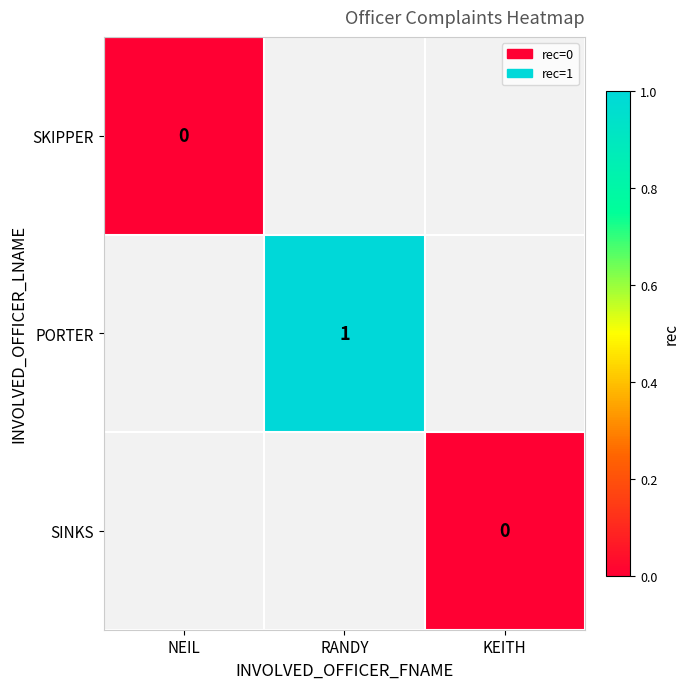

Is it true that PORTER equals 1 at RANDY?

True